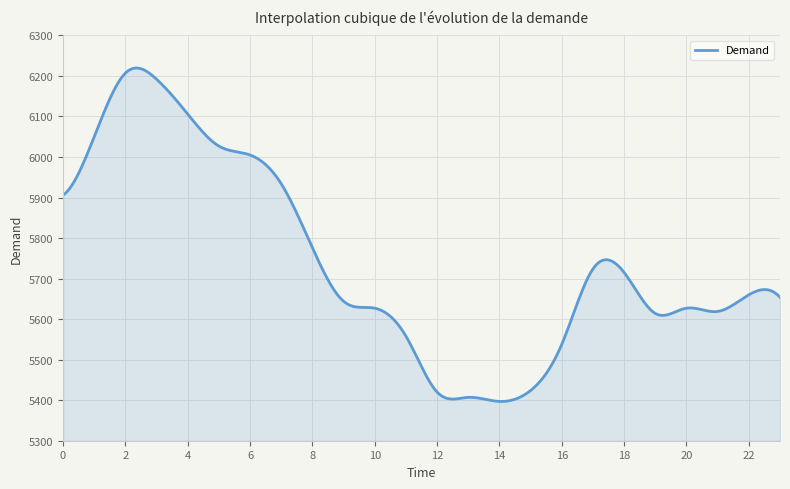

What is the smallest value displayed?

5396.9